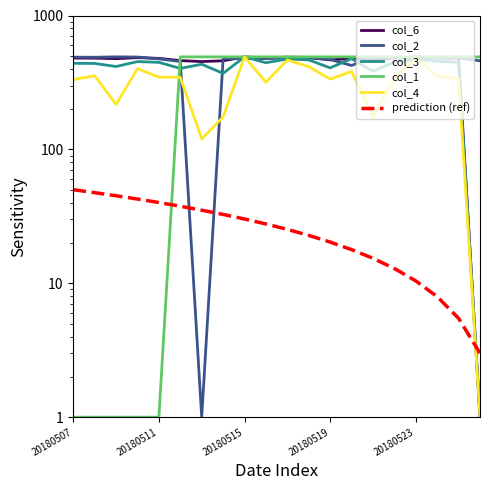

What are all the series names shown in the legend?

col_6, col_2, col_3, col_1, col_4, prediction (ref)